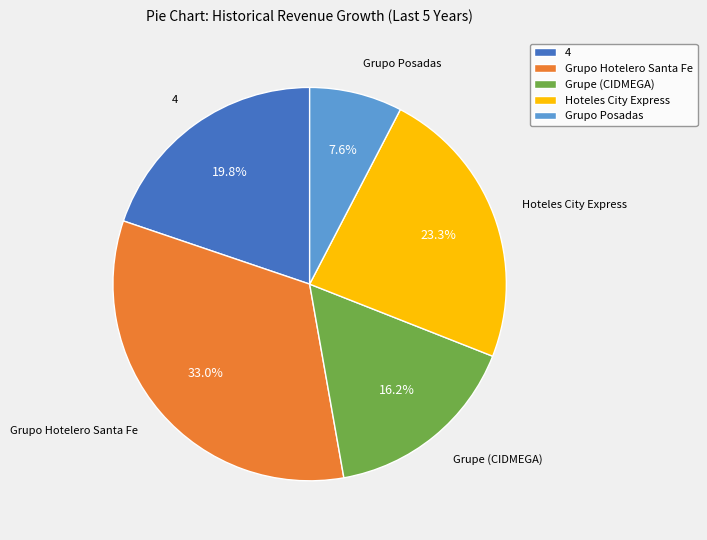

How much of the chart is everything except Grupo Hotelero Santa Fe?

67.0%